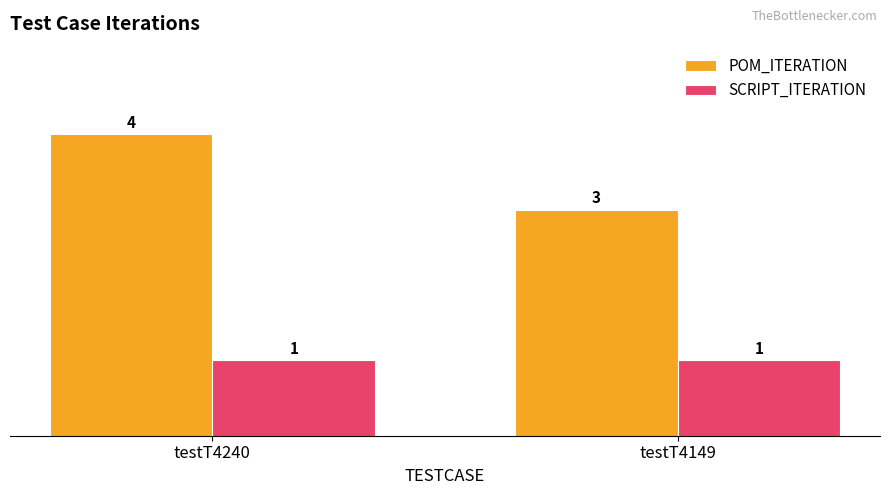

Rank the series by their maximum value, from lowest to highest.

SCRIPT_ITERATION, POM_ITERATION